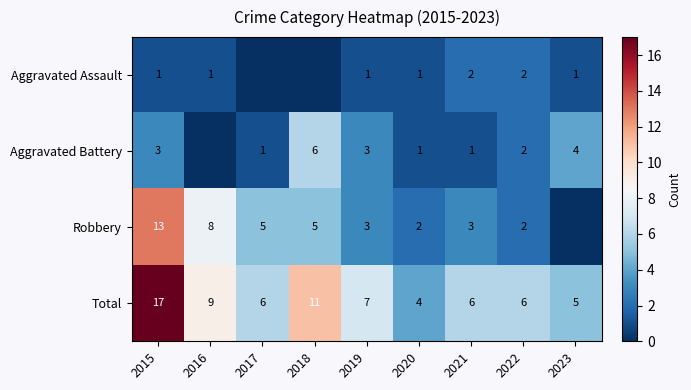

What is the difference between the maximum and minimum values in the Total series?

13